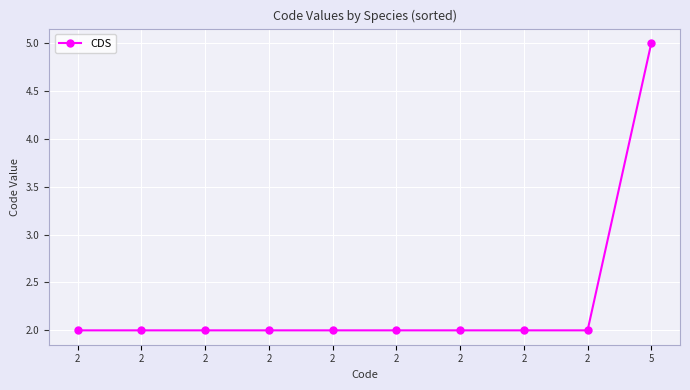

Does the chart have visible grid lines?

Yes